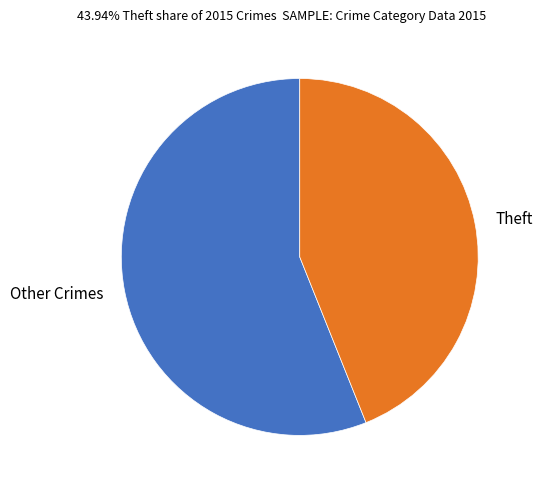

Combined, do Other Crimes and Theft account for over 50%?

Yes